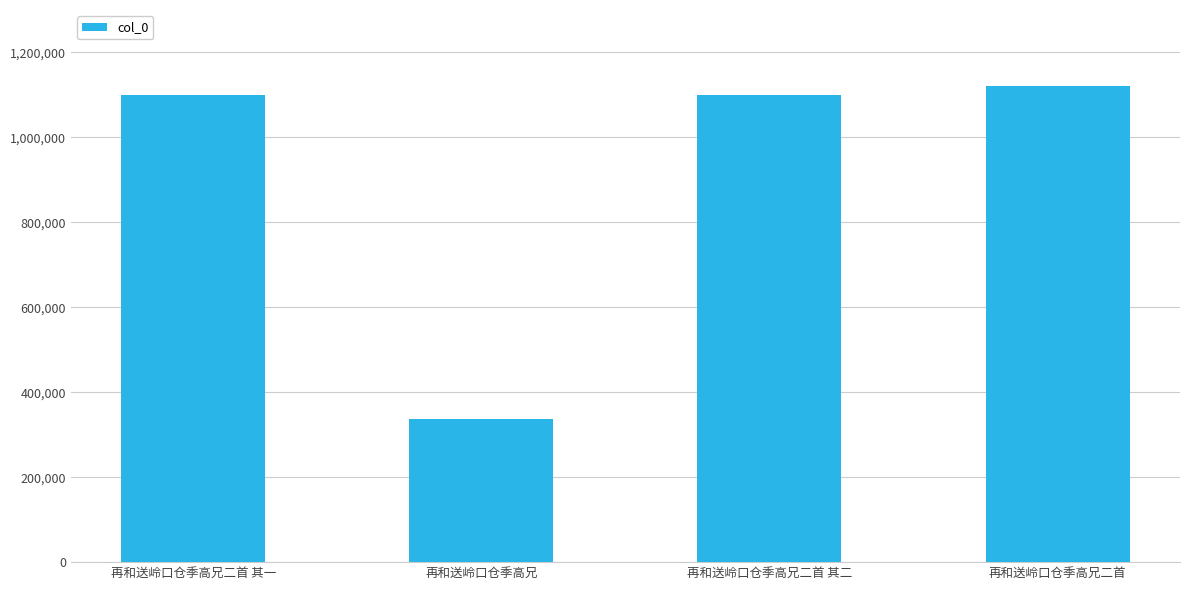

How many data points are less than 1099978?

2